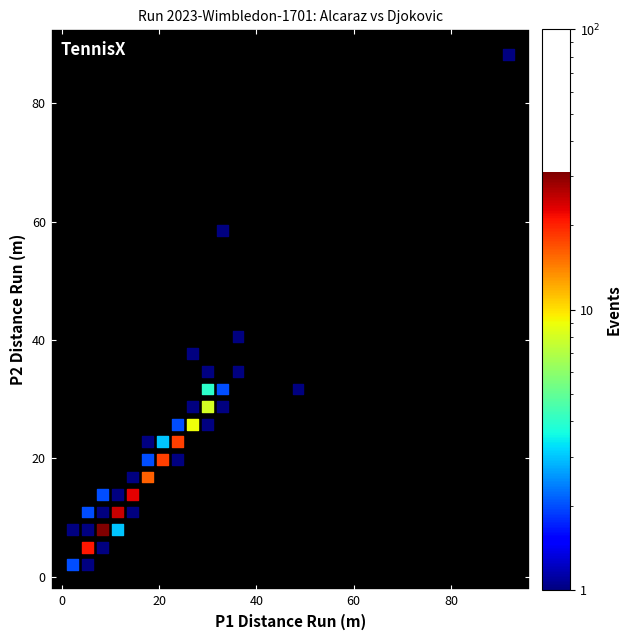

What Y value in the scatter plot is closest to 45?

40.6